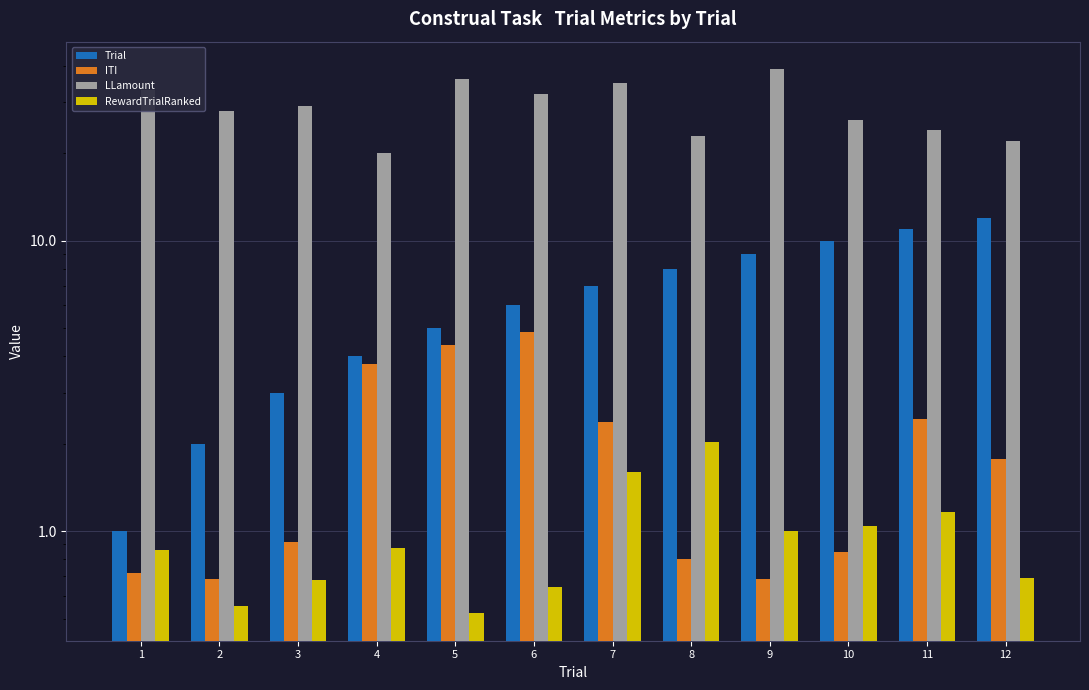

Reading left to right, extract all data points from this chart.

Trial: 1=1.0	2=2.0	3=3.0	4=4.0	5=5.0	6=6.0	7=7.0	8=8.0	9=9.0	10=10.0	11=11.0	12=12.0
ITI: 1=0.7	2=0.7	3=0.9	4=3.7	5=4.4	6=4.9	7=2.4	8=0.8	9=0.7	10=0.8	11=2.4	12=1.8
LLamount: 1=33.0	2=28.0	3=29.0	4=20.0	5=36.0	6=32.0	7=35.0	8=23.0	9=39.0	10=26.0	11=24.0	12=22.0
RewardTrialRanked: 1=0.9	2=0.6	3=0.7	4=0.9	5=0.5	6=0.6	7=1.6	8=2.0	9=1.0	10=1.0	11=1.2	12=0.7